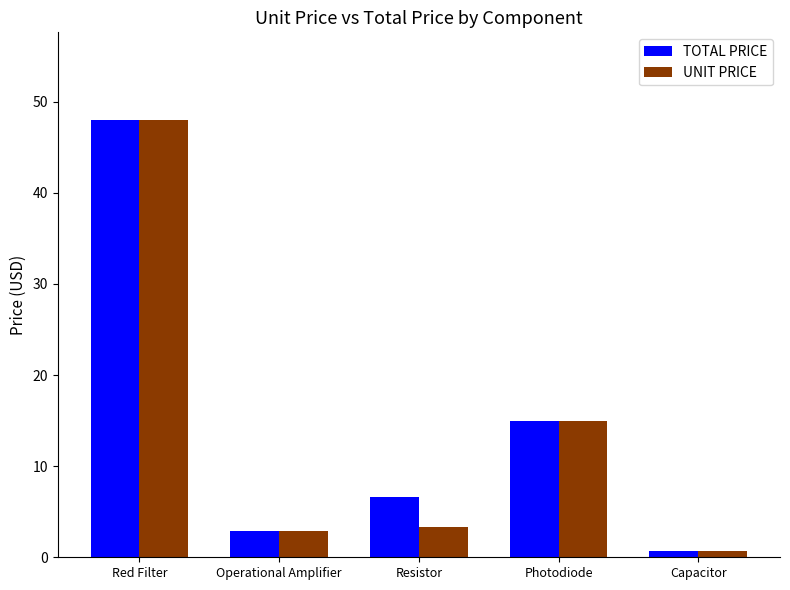

True or false: UNIT PRICE has a value of 14.9 at Photodiode.

True